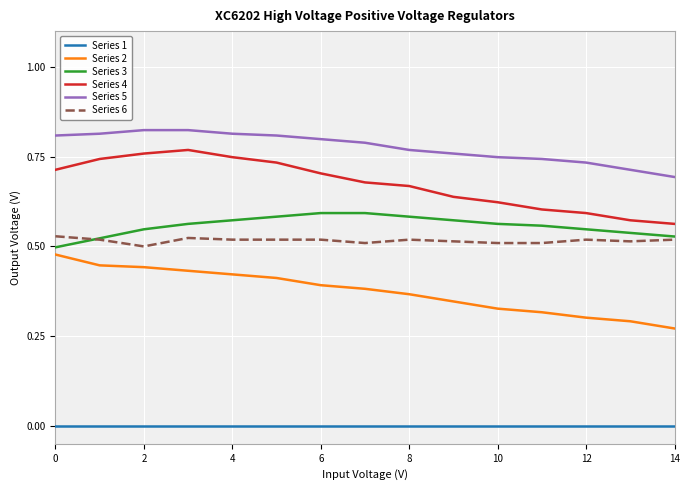

True or false: Series 4 and Series 3 cross at least once.

False